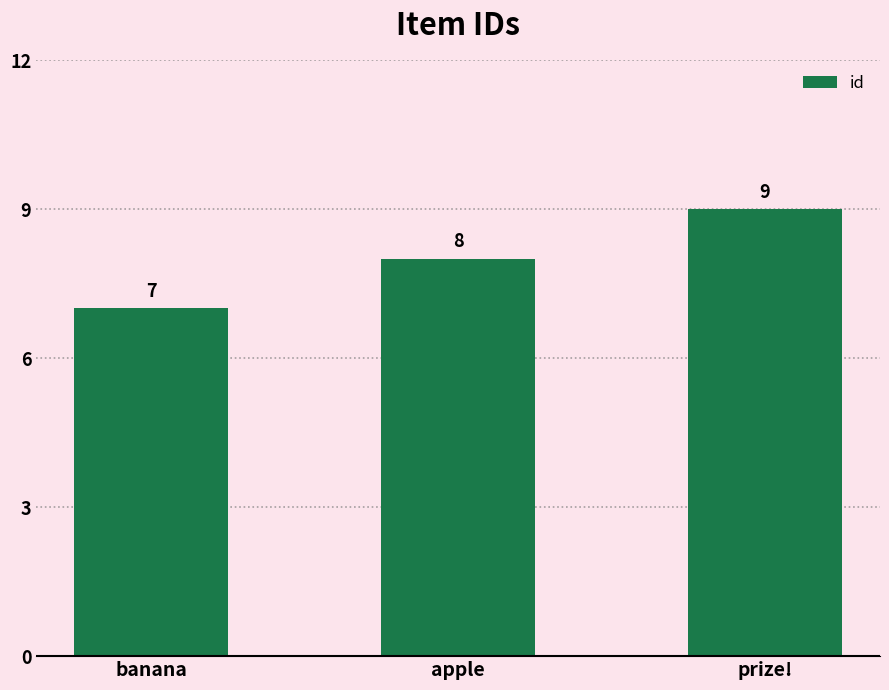

What is the value of the 2nd bar from the left?

8